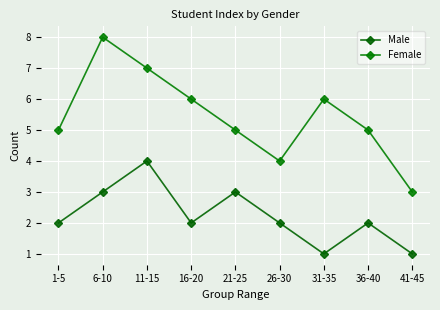

At how many categories does at least one series exceed 6?

2